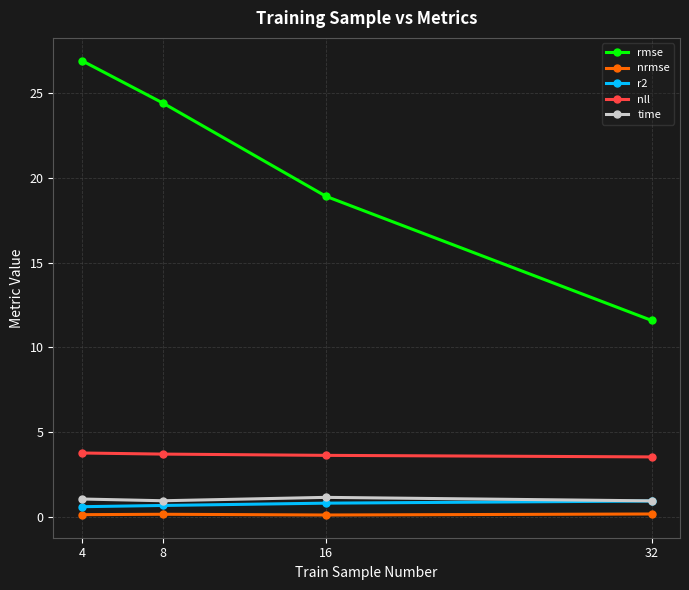

Does the chart display data point markers on the line(s)?

Yes